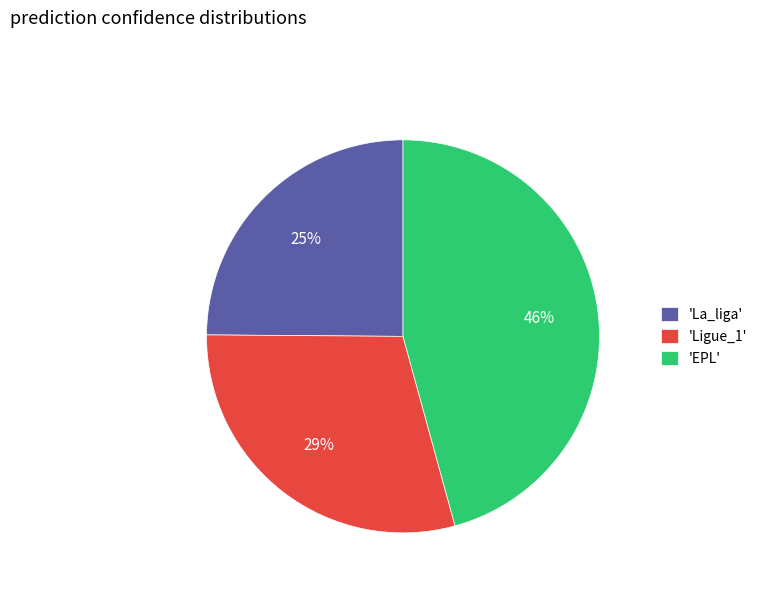

What is the largest slice in the pie chart?

'EPL'